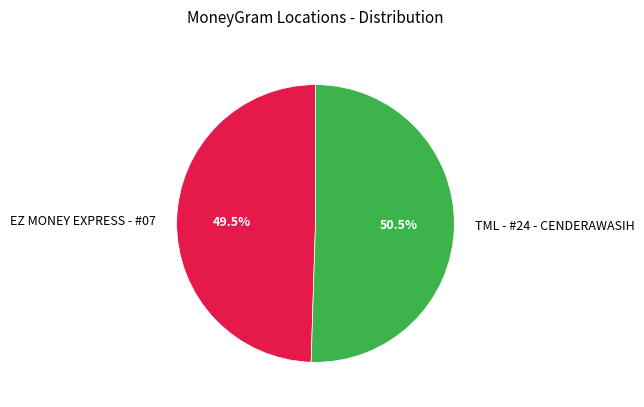

To the nearest percent, what is the difference between the largest and smallest slice percentages?

1%